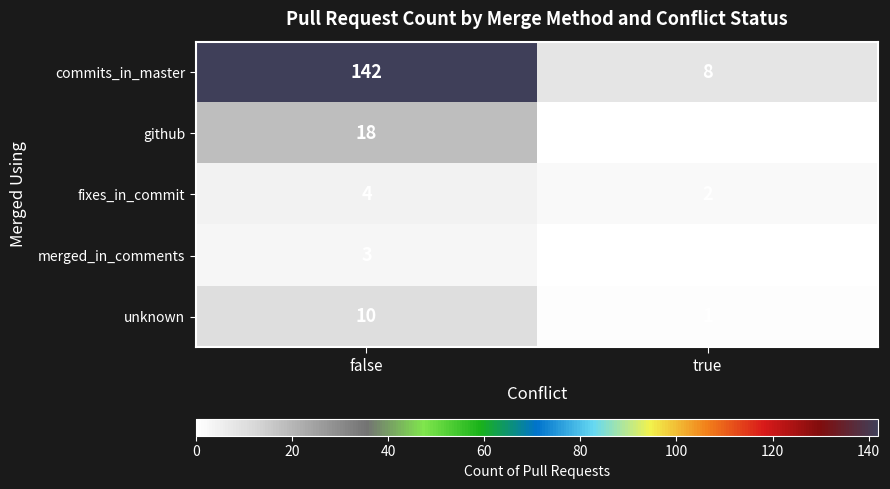

What is the sum of all fixes_in_commit values?

6